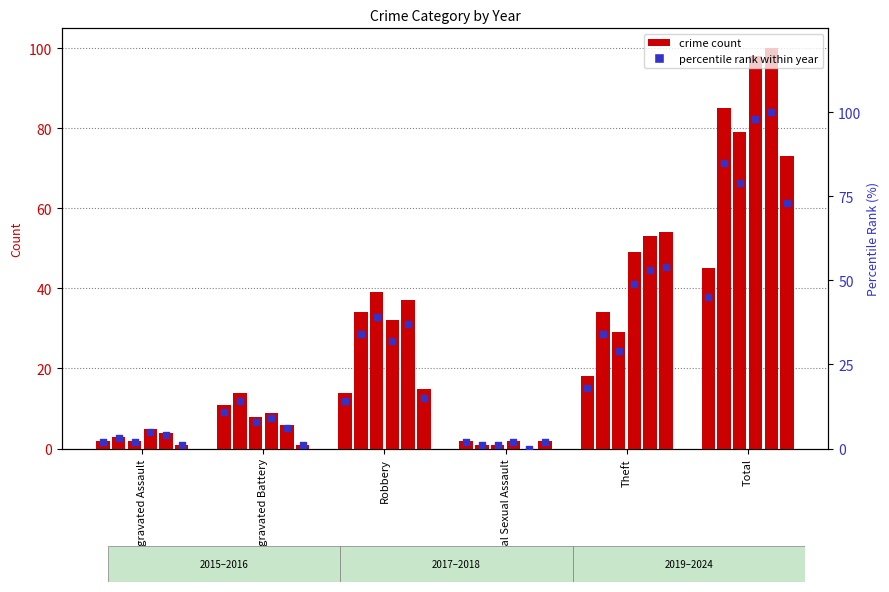

At which category is the sum across all series the highest?

Total